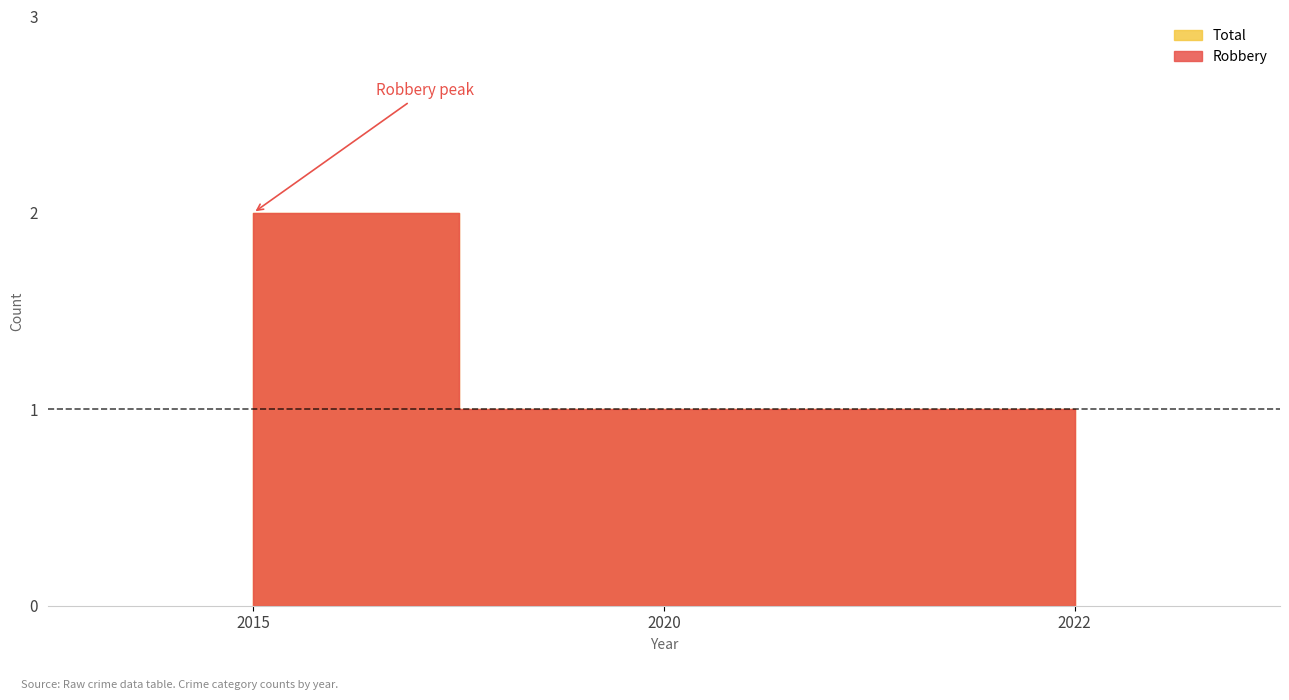

The value of Total at 2022 is 1. True or false?

True